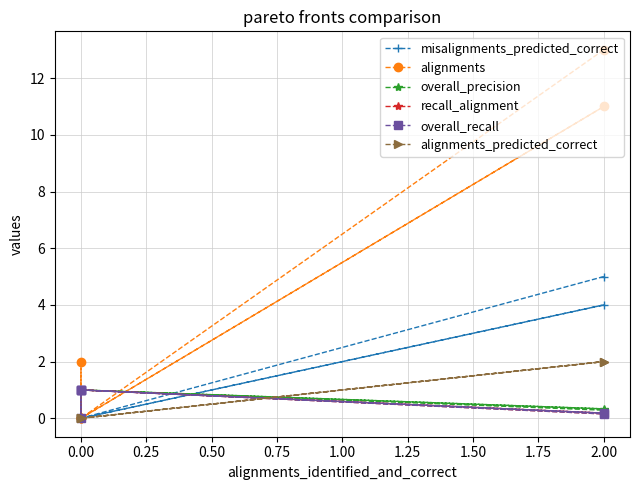

How many data points in overall_recall are less than 1?

3